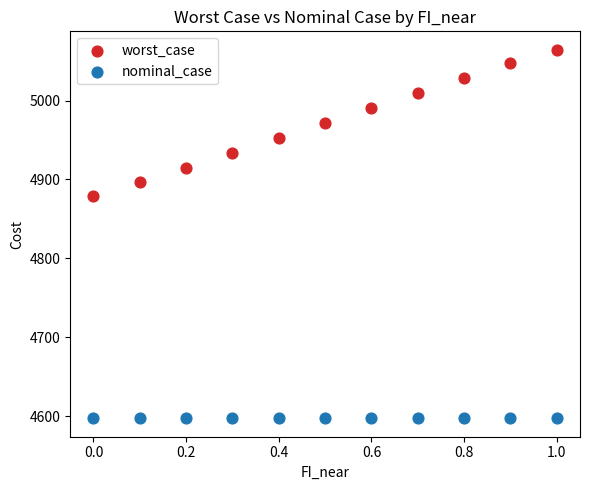

Across all series, what Y value is closest to 4830?

4879.6